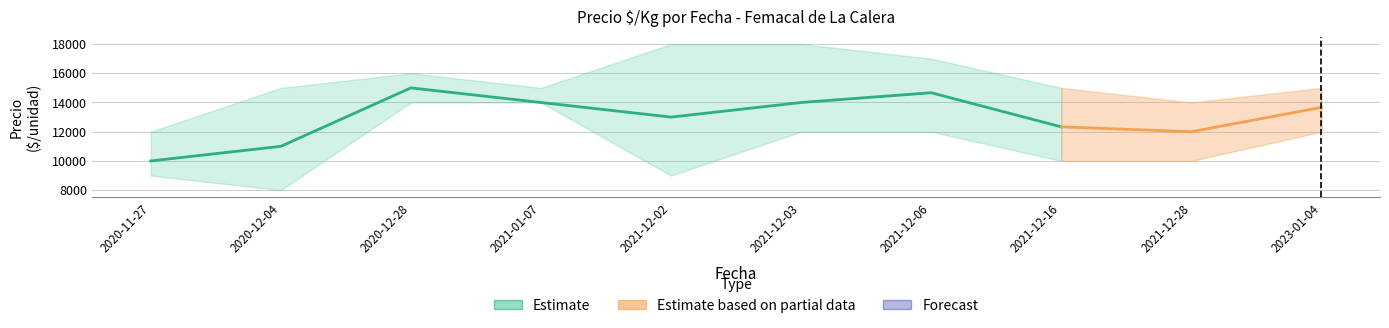

How many data points in Precio promedio ponderado are above 13667?

4